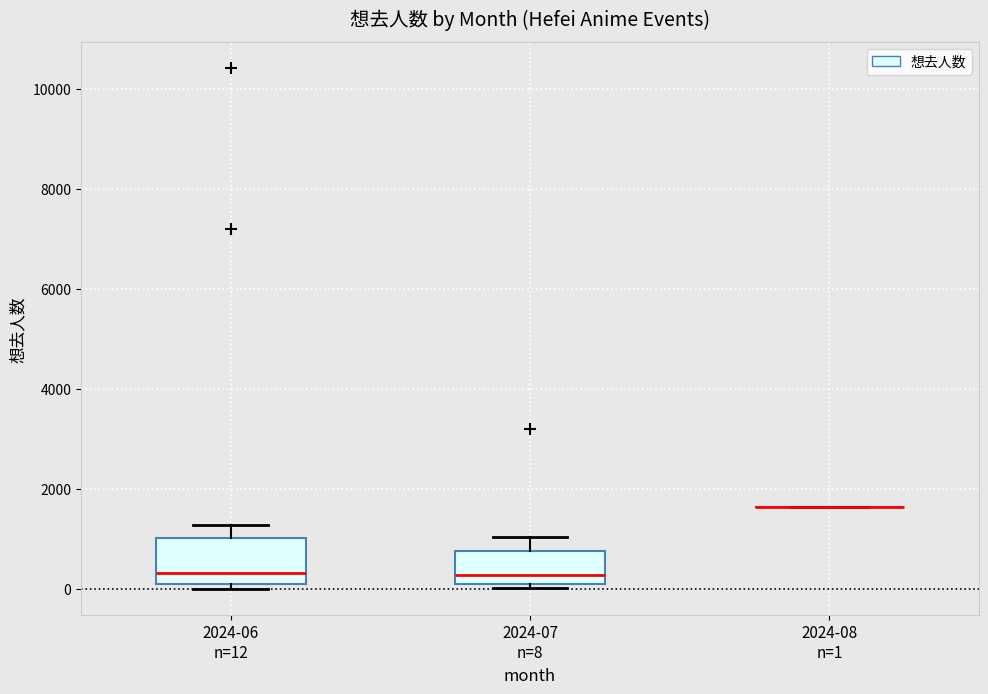

Reading left to right, transcribe this box plot: for each box, give where its median line is, the range the box spans, and where its two whiskers end, as read against the y-axis. The values are not printed on the chart, so give them approximately, as read against the axis.

2024-06 n=12: median 400, box 200 to 1000, whiskers 0 to 1200
2024-07 n=8: median 200 (just above the box's lower edge), box 200 to 800, whiskers 0 to 1000
2024-08 n=1: box collapsed to a line at 1600, whiskers 1600 to 1600